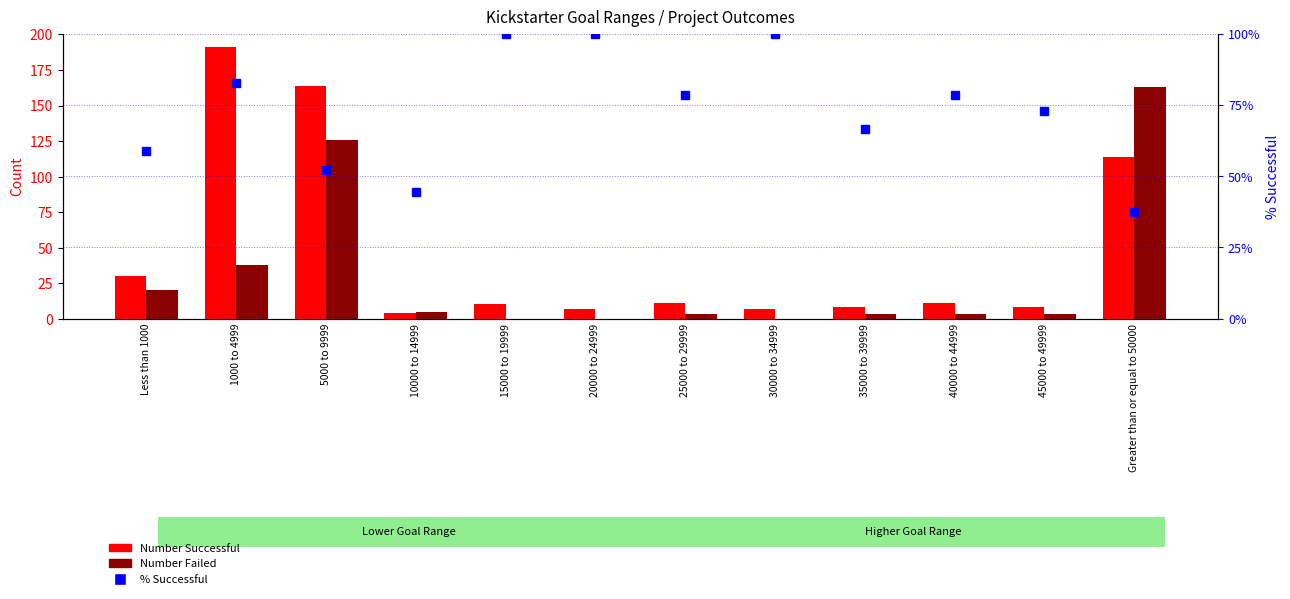

What is the greatest value displayed?

191.0